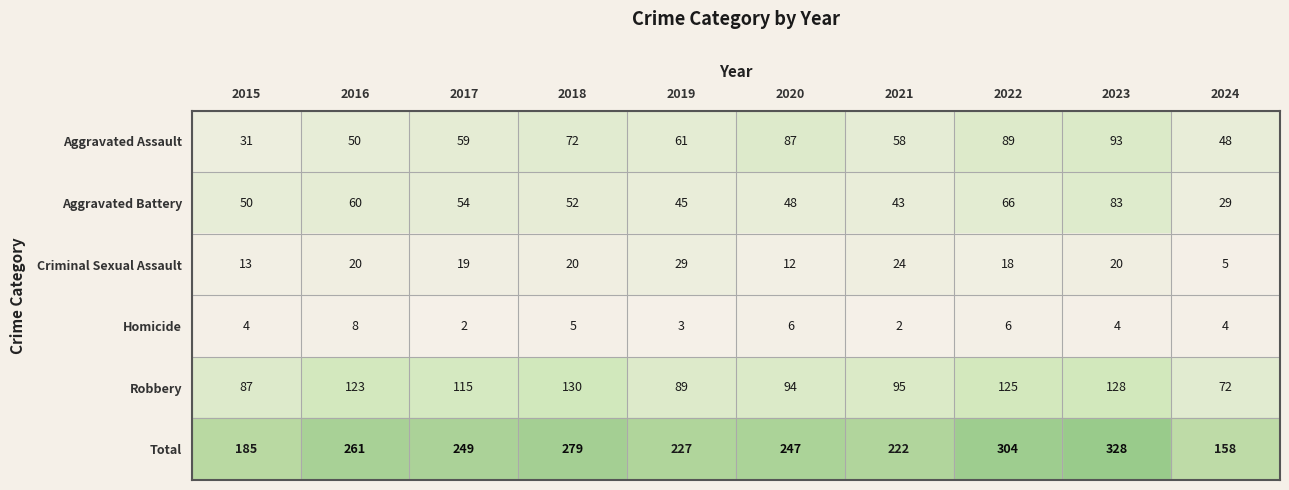

Is it true that Aggravated Assault equals 87 at 2020?

True